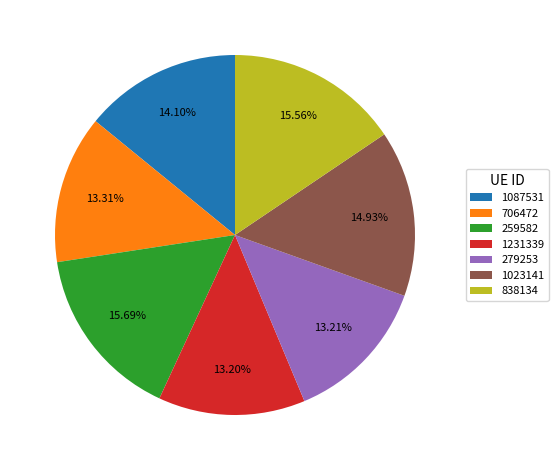

Does 706472 represent more than half of the total?

No